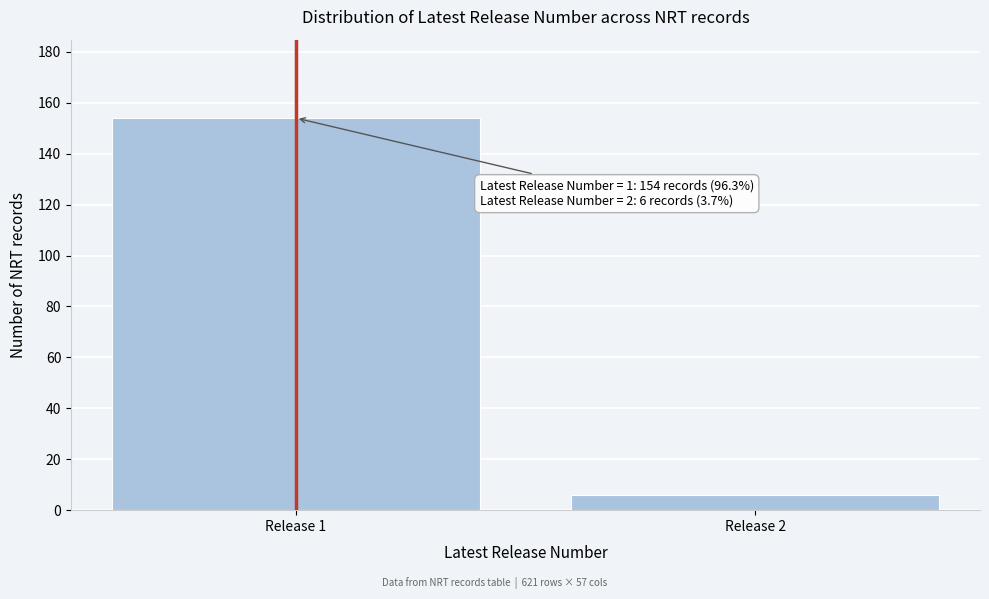

Reading left to right, list all the values displayed in this chart.

154	6